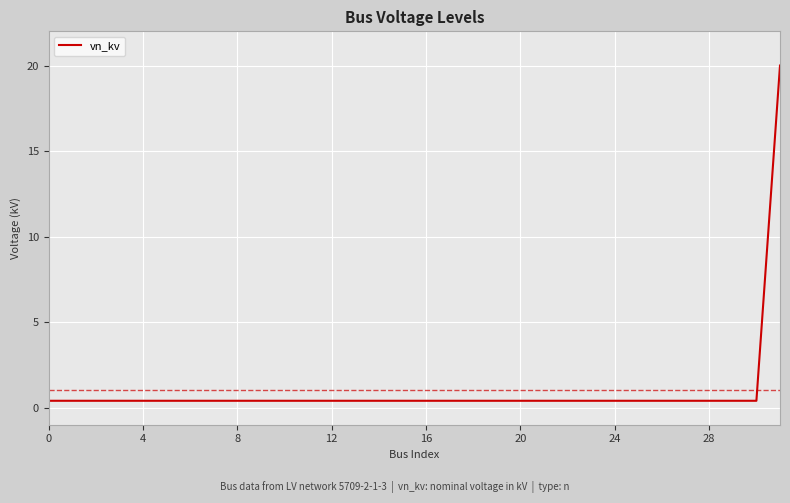

What is the difference between the maximum and minimum values?

19.6